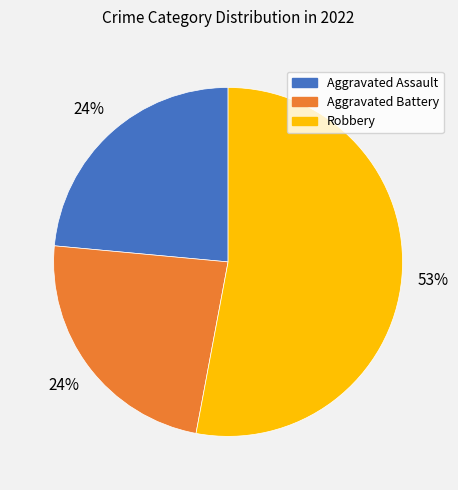

Is there any slice that represents more than half of the pie?

Yes